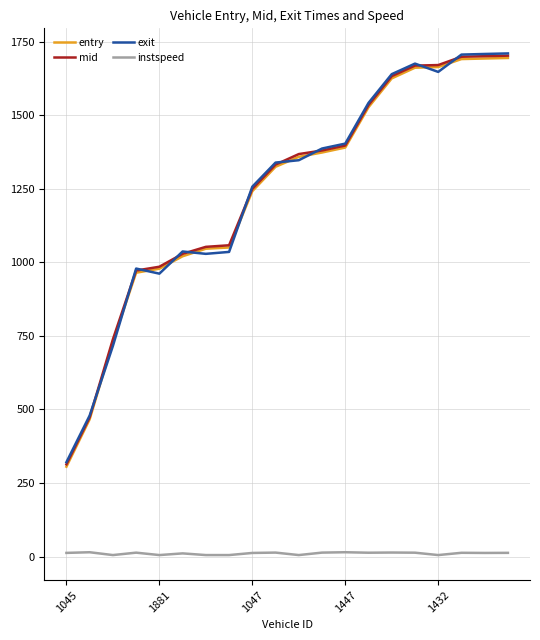

What is the sum of all mid values?

24965.8